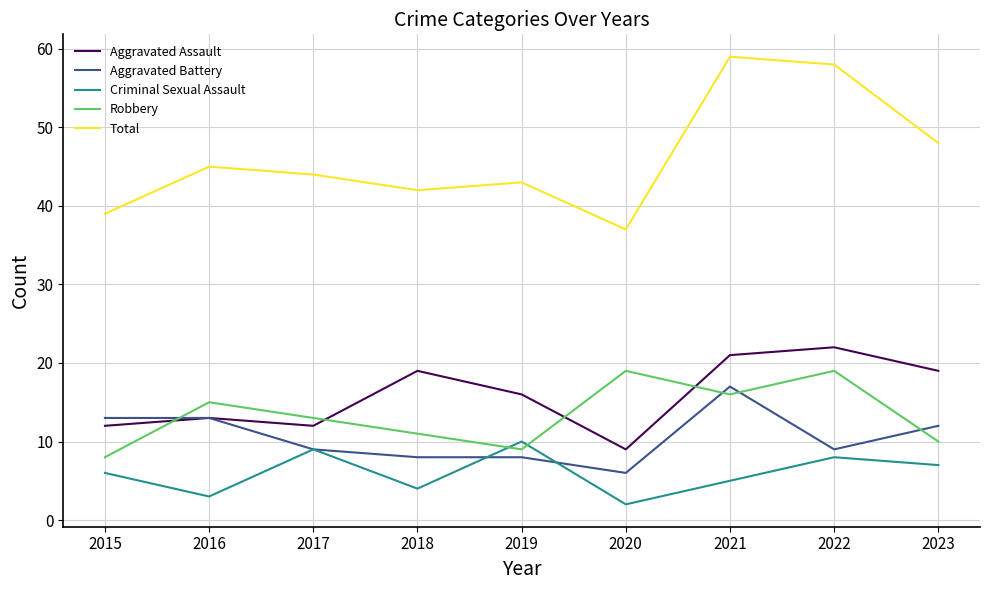

The value of Aggravated Assault at 2019 is 5. True or false?

False